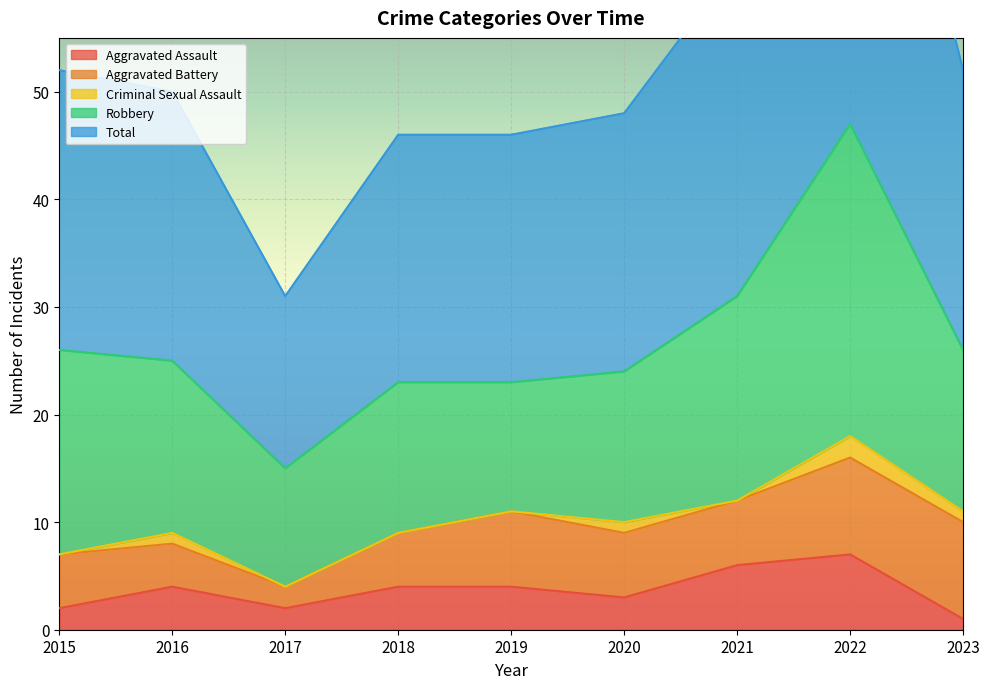

At which label does Criminal Sexual Assault reach its peak?

2022